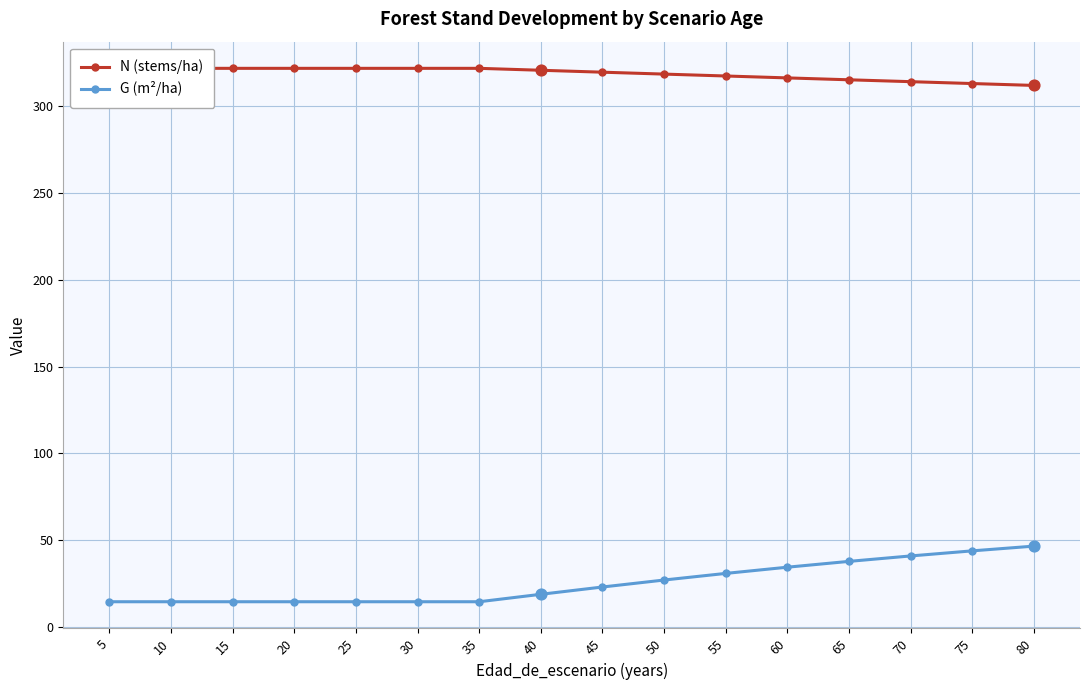

Is the value of N (stems/ha) at 20 greater than the value of G (m²/ha) at 65?

Yes